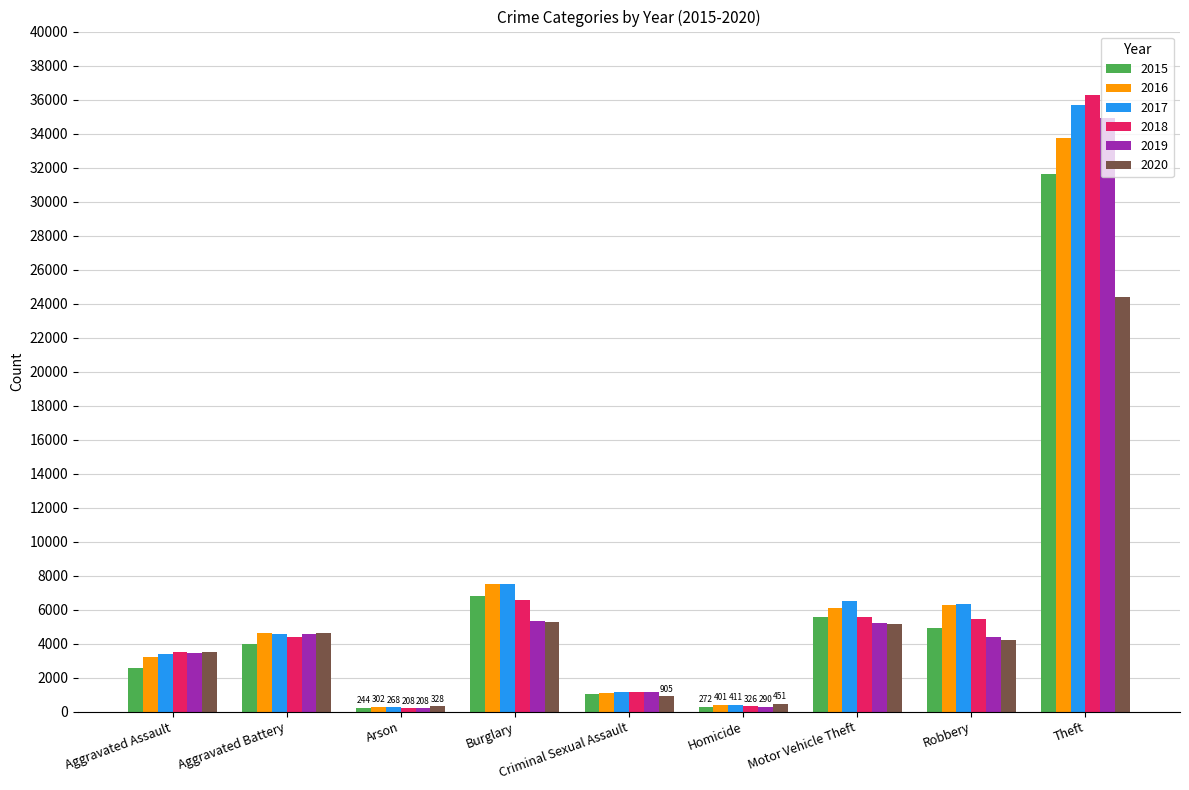

What is the greatest value displayed?

36240